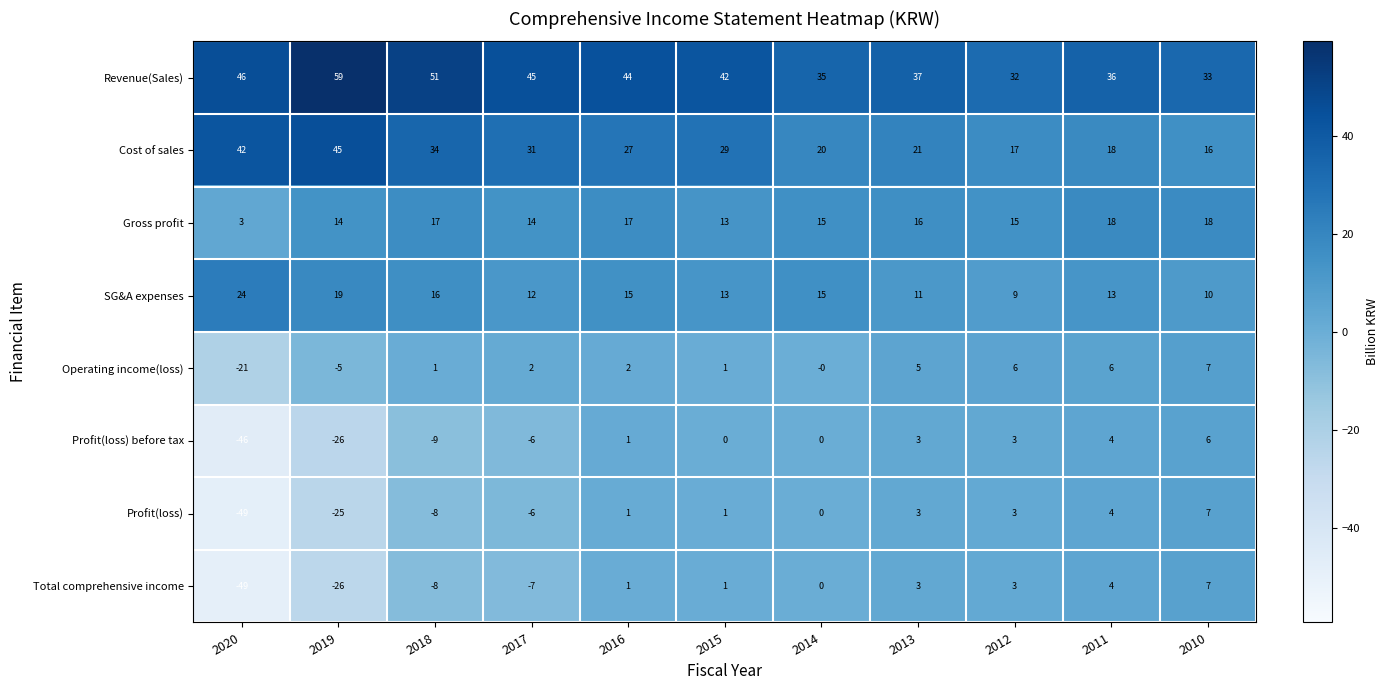

Count the number of data series in this chart.

8